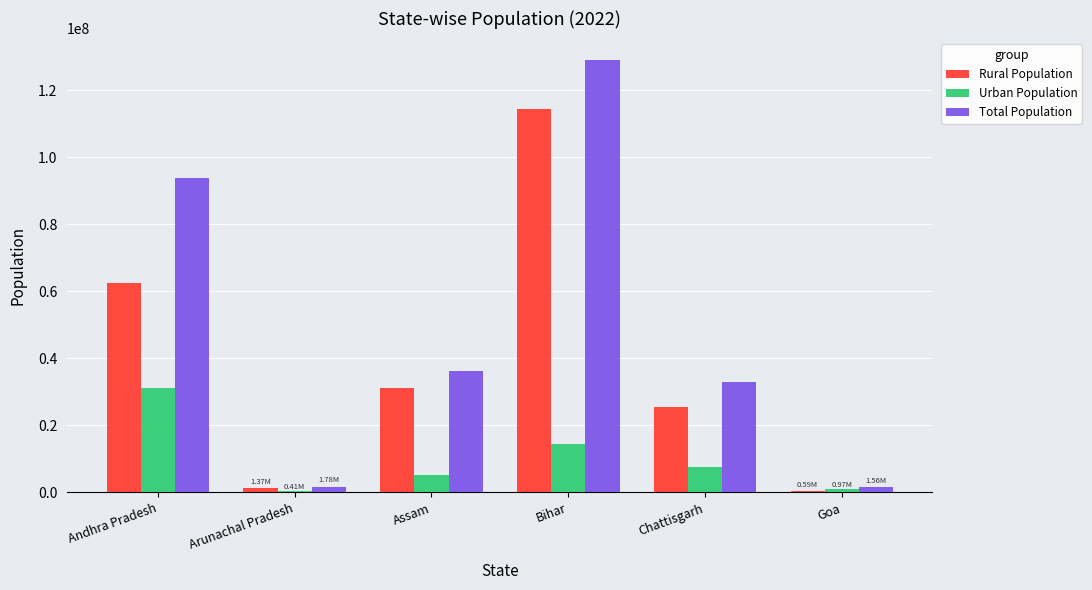

Rank the series by their maximum value, from lowest to highest.

Urban Population, Rural Population, Total Population